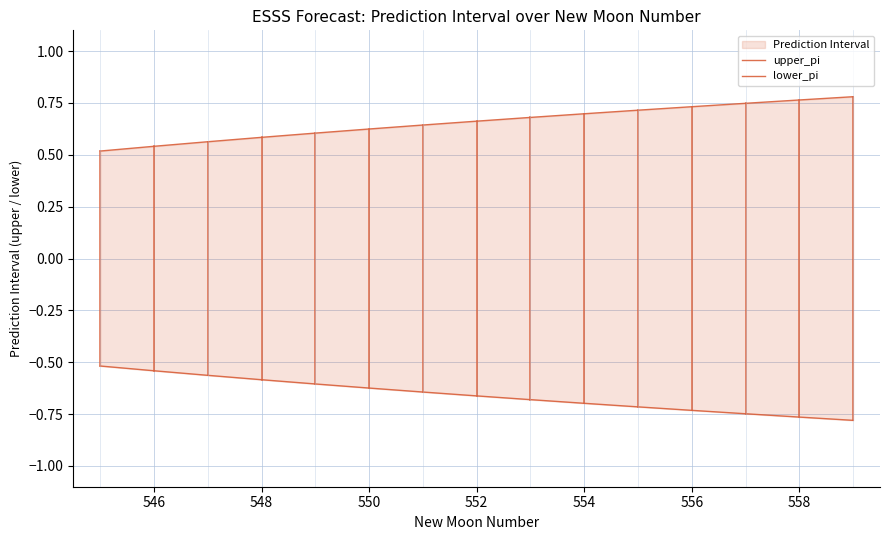

How many lines are shown in the chart?

2